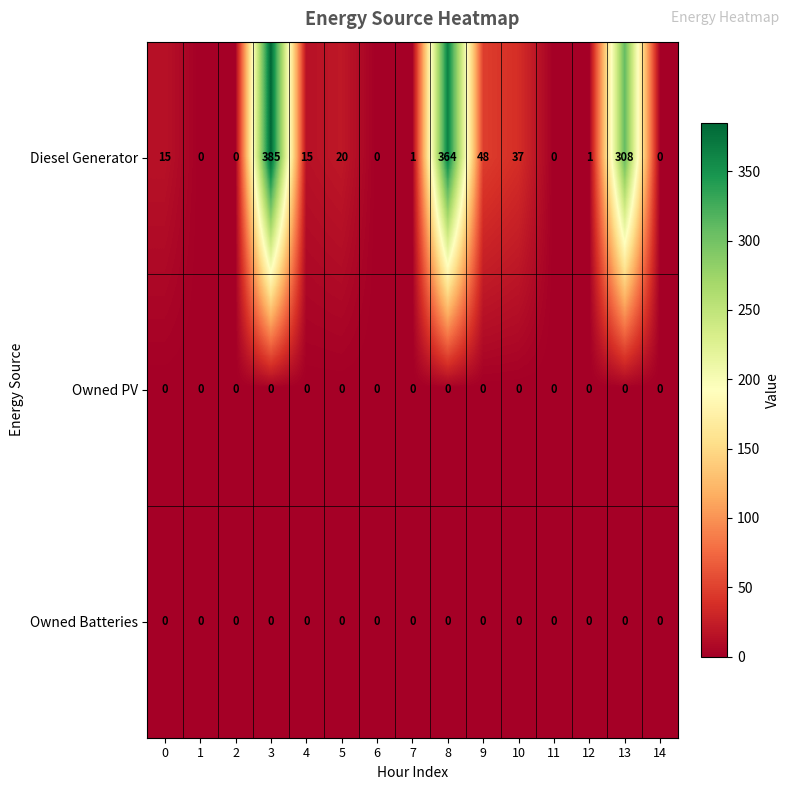

At how many categories does at least one series exceed 50?

3